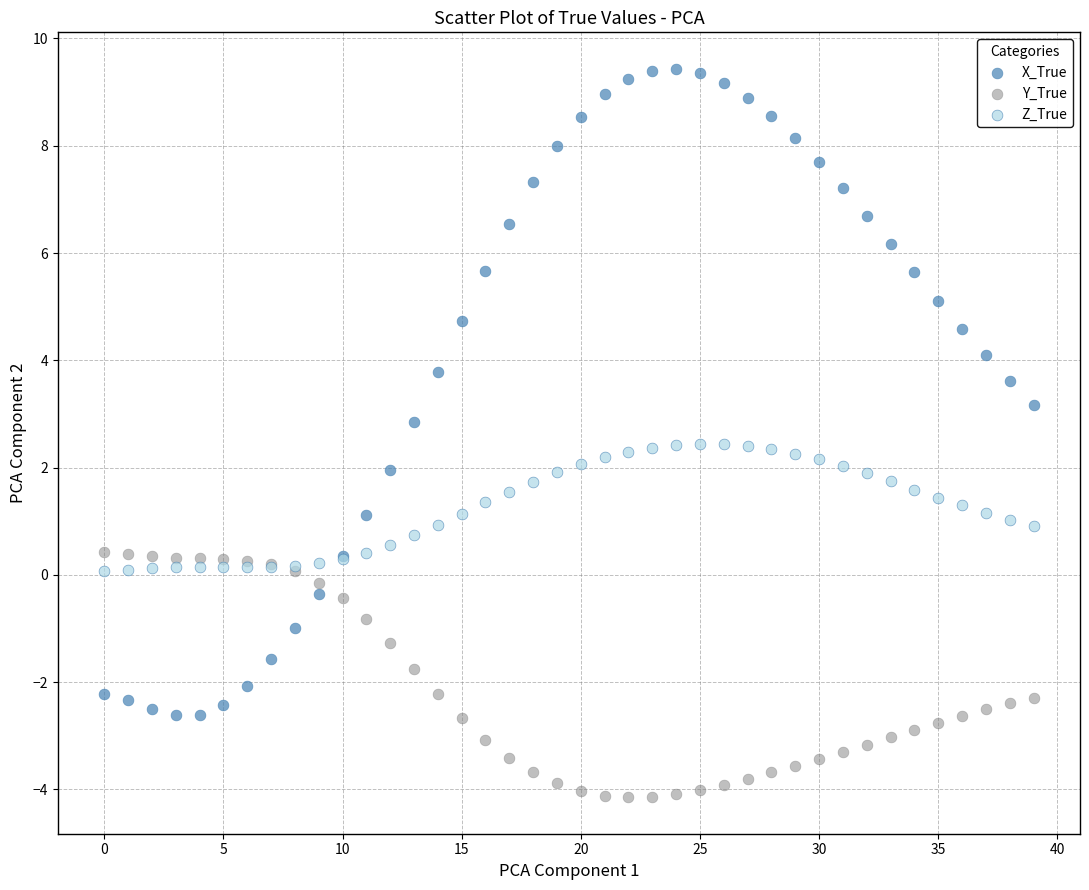

Which series reaches the minimum Y coordinate?

Y_True